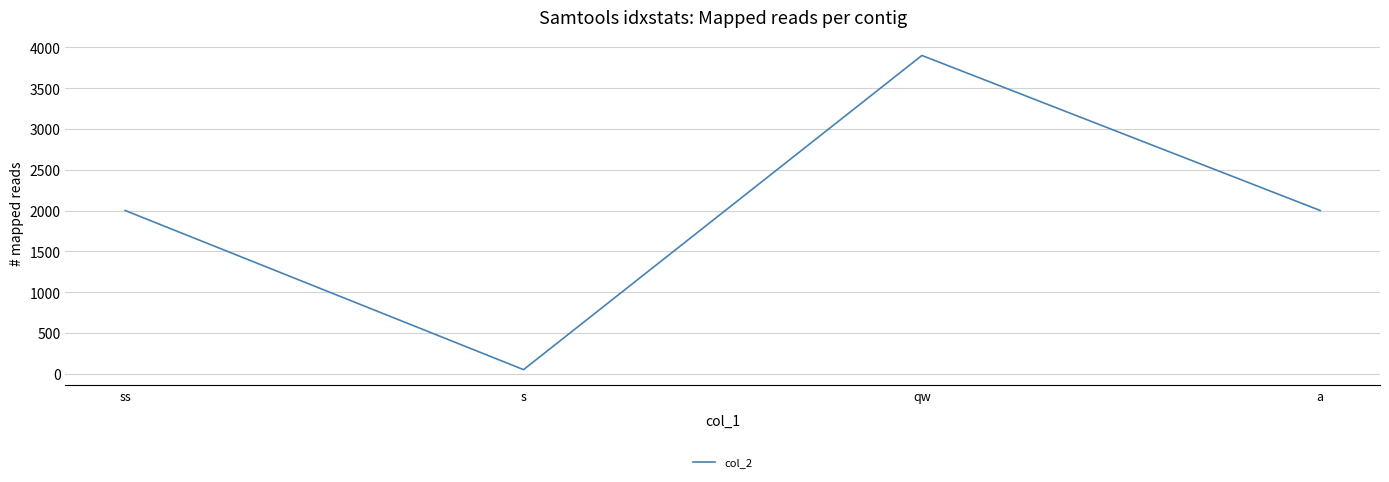

Which category has the lowest value across all series?

s